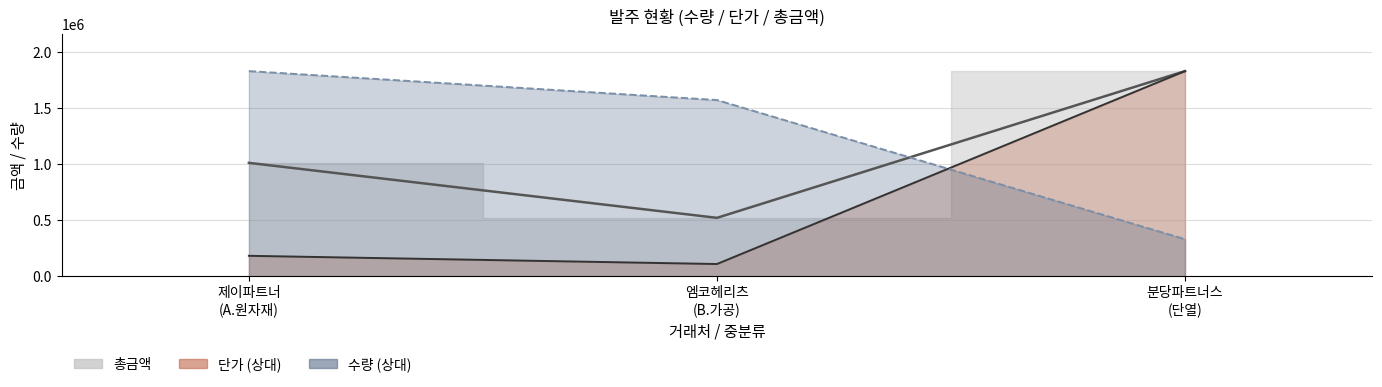

What are all the series names shown in the legend?

수량, 단가, 총금액